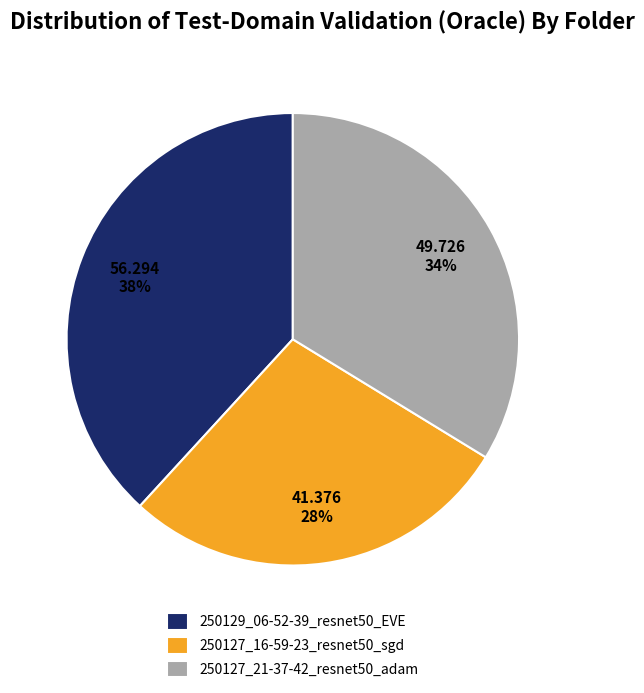

Do 250129_06-52-39_resnet50_EVE and 250127_21-37-42_resnet50_adam together represent more than half of the pie?

Yes